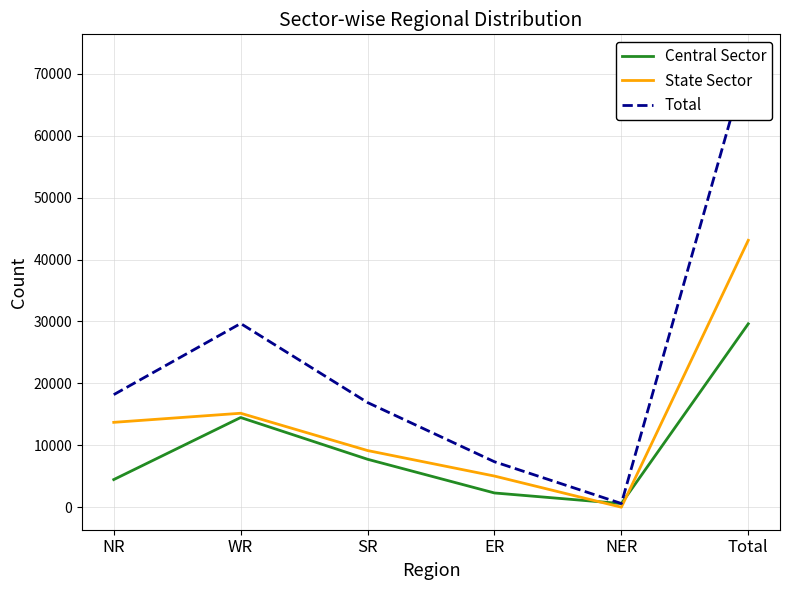

Which label corresponds to the smallest value in the chart?

NER